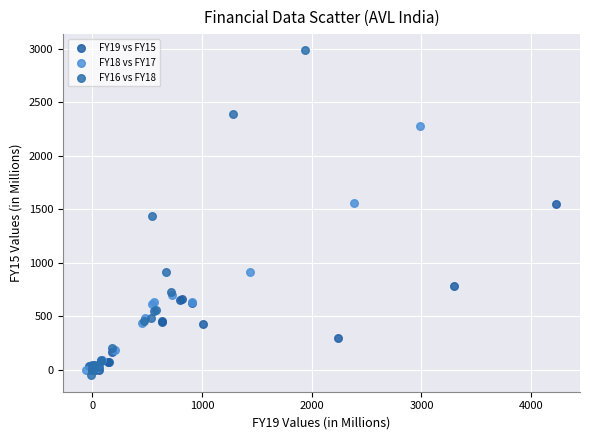

Which series contains the lowest Y value?

FY16 vs FY18